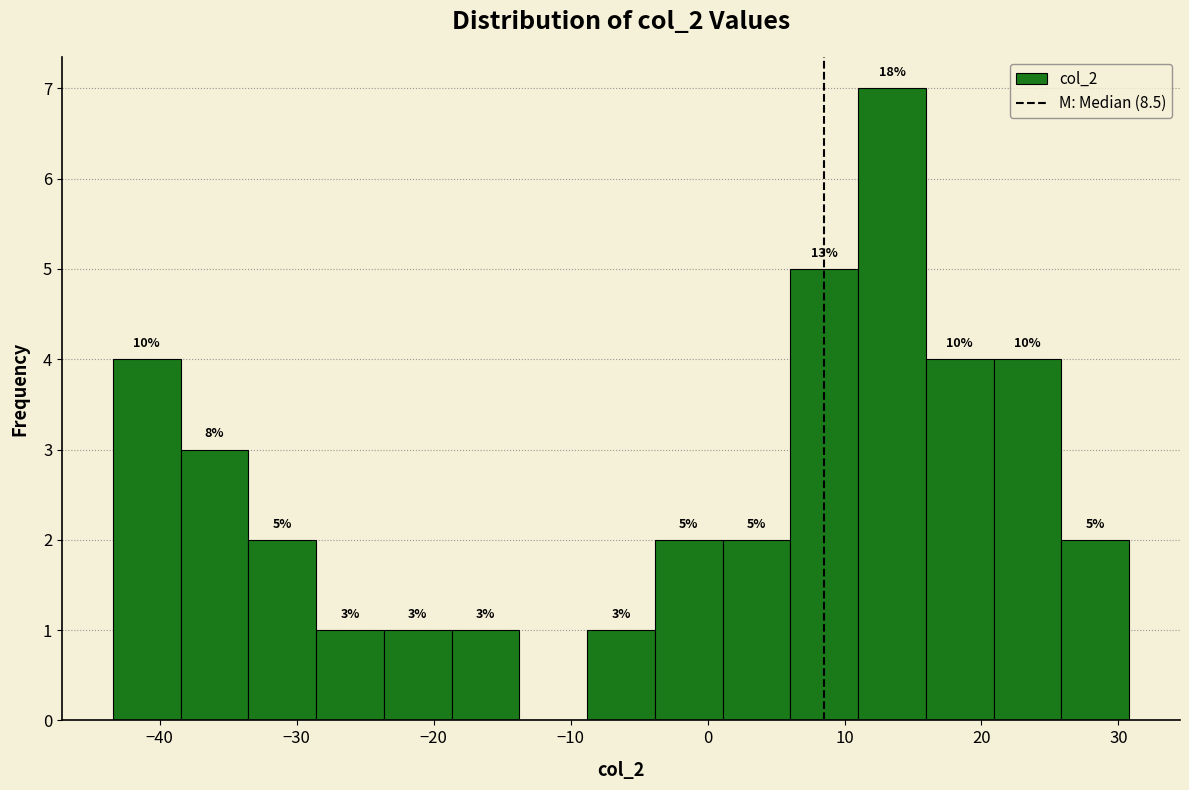

Which range on the x-axis has the tallest bar?

11 to 16